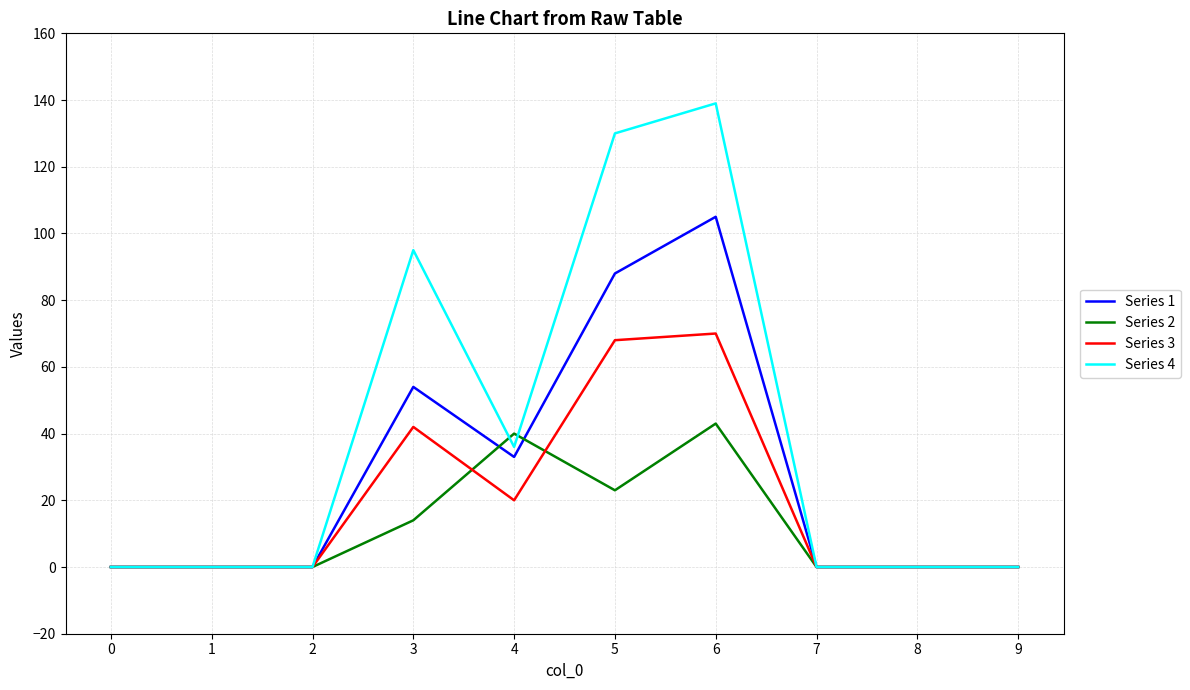

What is the total value across all series at 5?

309